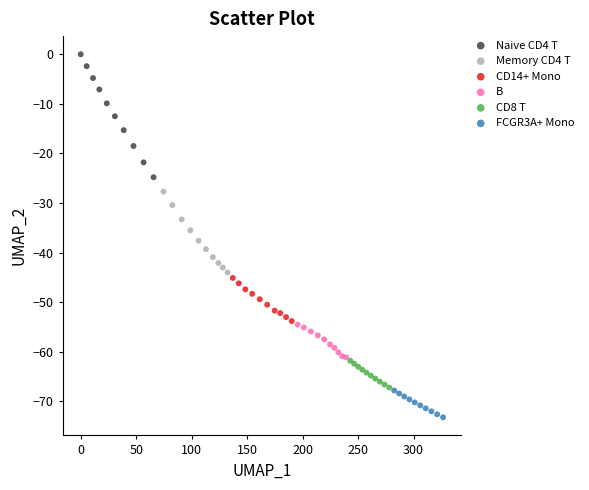

What are all the series names shown in the legend?

Naive CD4 T, Memory CD4 T, CD14+ Mono, B, CD8 T, FCGR3A+ Mono